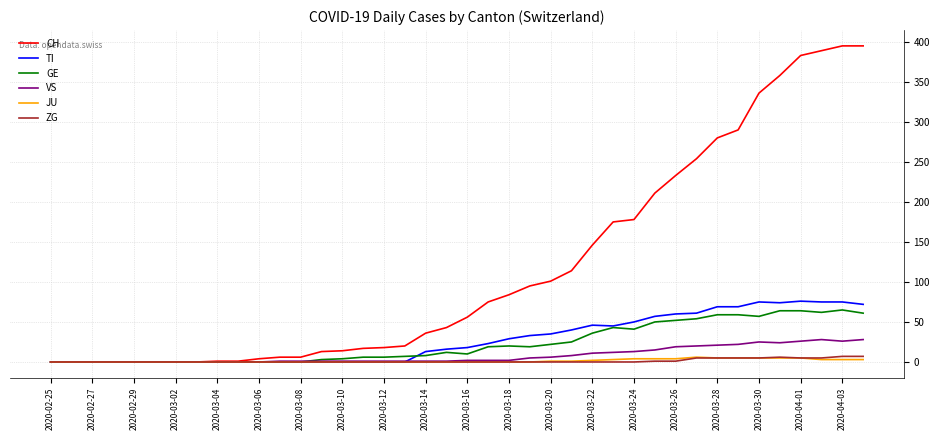

How many distinct data groups are displayed?

6